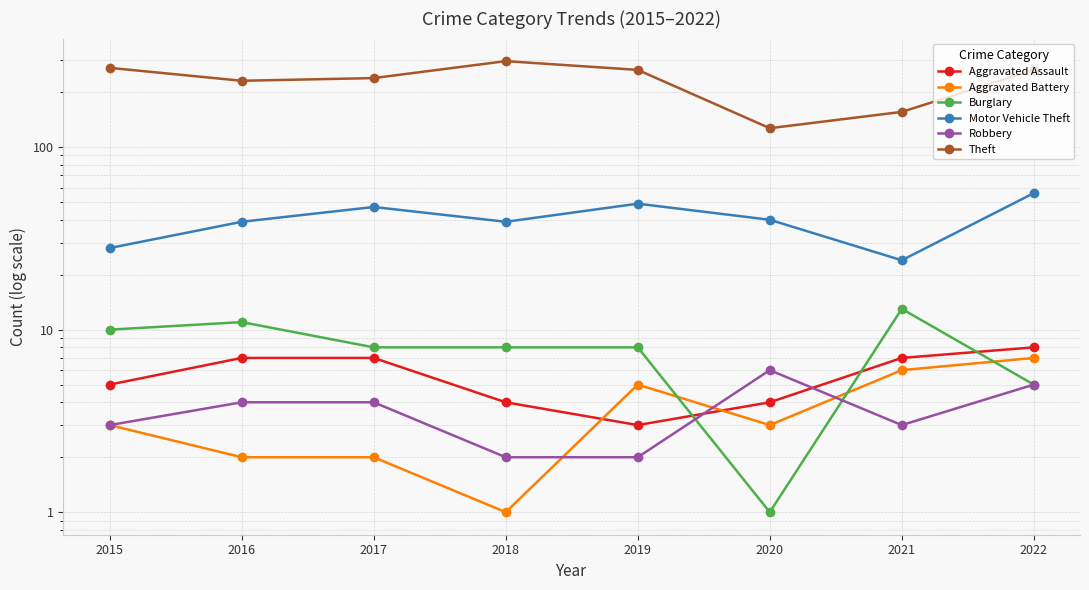

Reading right to left, what are all the values shown in this chart?

Aggravated Assault: 8	7	4	3	4	7	7	5
Aggravated Battery: 7	6	3	5	1	2	2	3
Burglary: 5	13	1	8	8	8	11	10
Motor Vehicle Theft: 56	24	40	49	39	47	39	28
Robbery: 5	3	6	2	2	4	4	3
Theft: 265	156	127	265	296	239	231	272